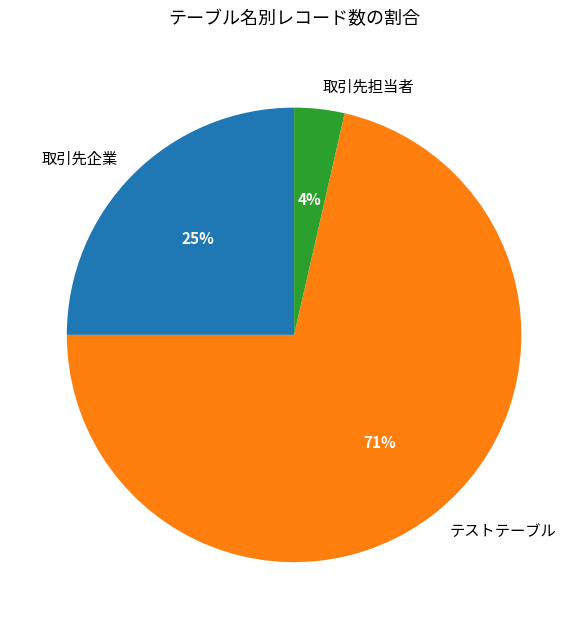

To the nearest percent, what percentage of the pie is 取引先担当者?

4%